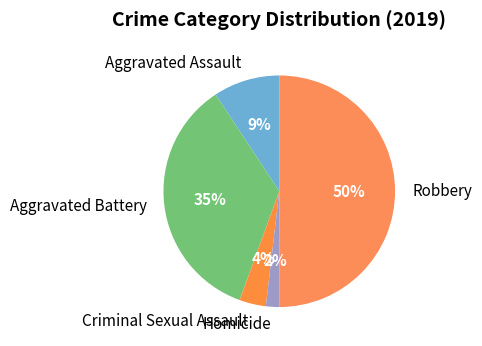

What percentage is the Aggravated Battery slice, to the nearest percent?

35%